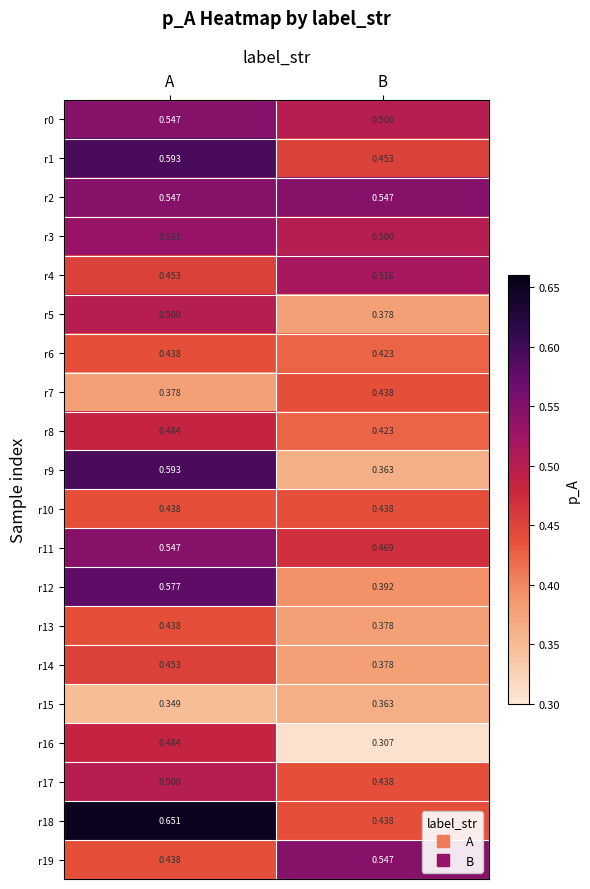

Where is r8 nearest to the value 0?

B